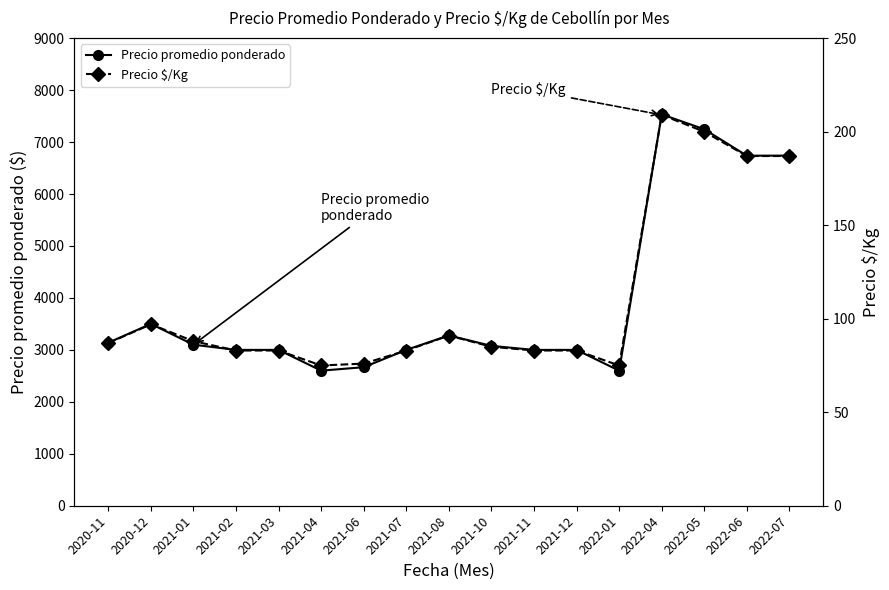

List the series in order of their overall mean, lowest first.

Precio $/Kg, Precio promedio ponderado